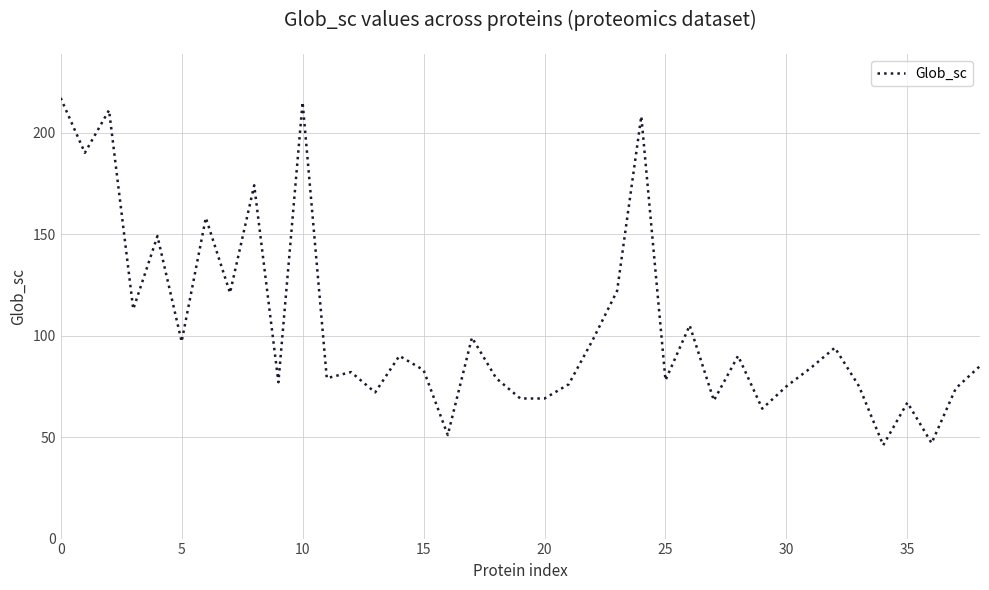

What is the greatest value displayed?

217